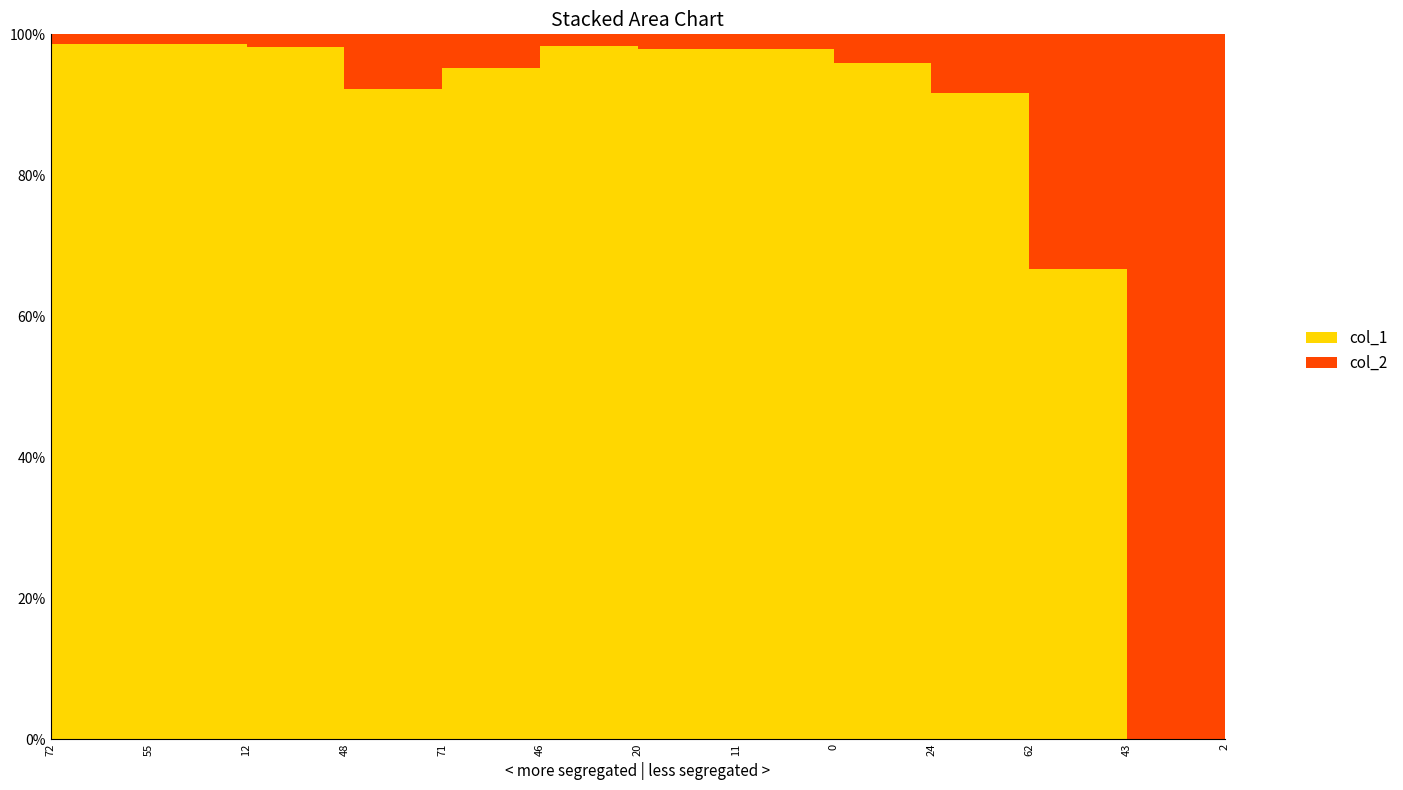

Between 55 and 48, which series saw the biggest shift?

col_1